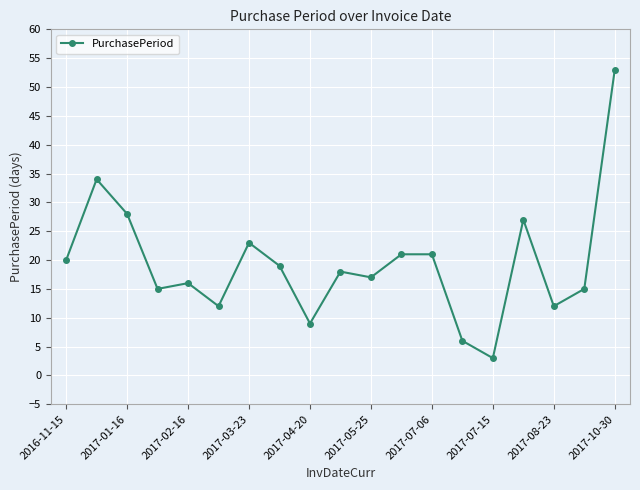

Count the number of categories in the chart.

19